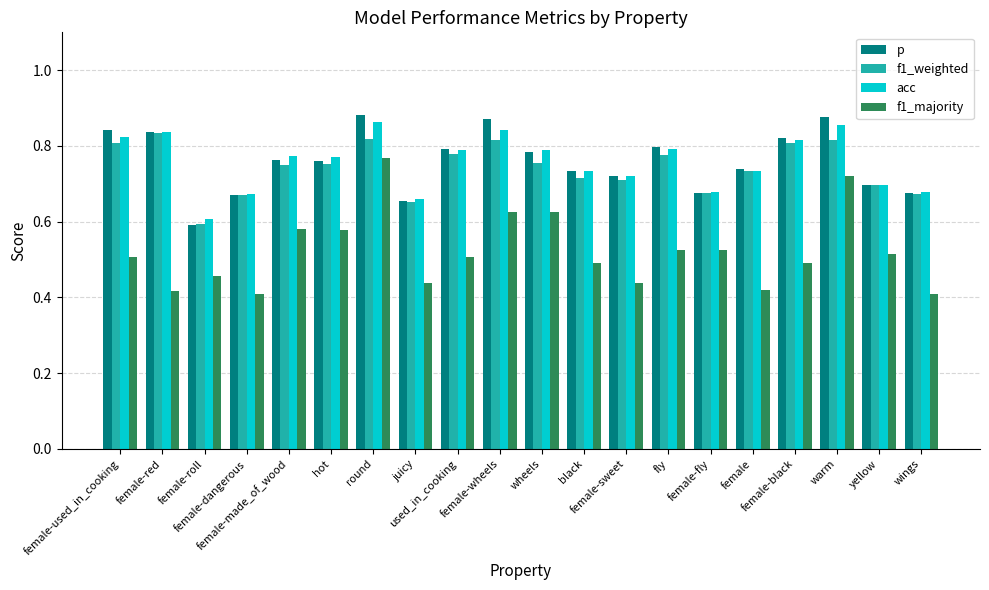

What is the difference between the maximum and minimum values in the acc series?

0.3